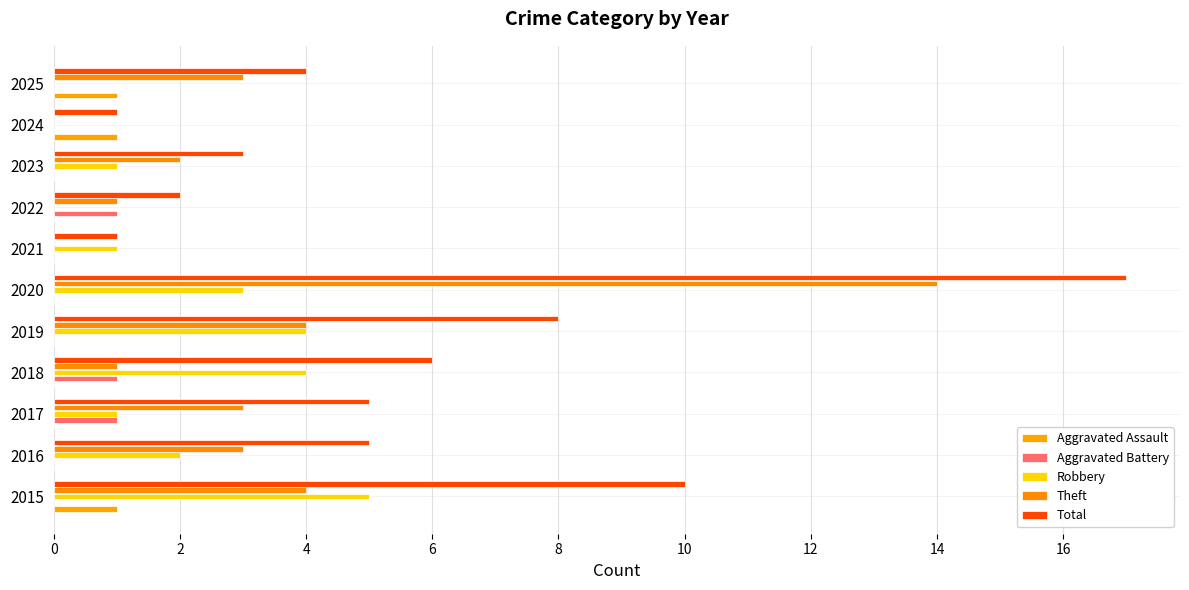

How many distinct data groups are displayed?

5